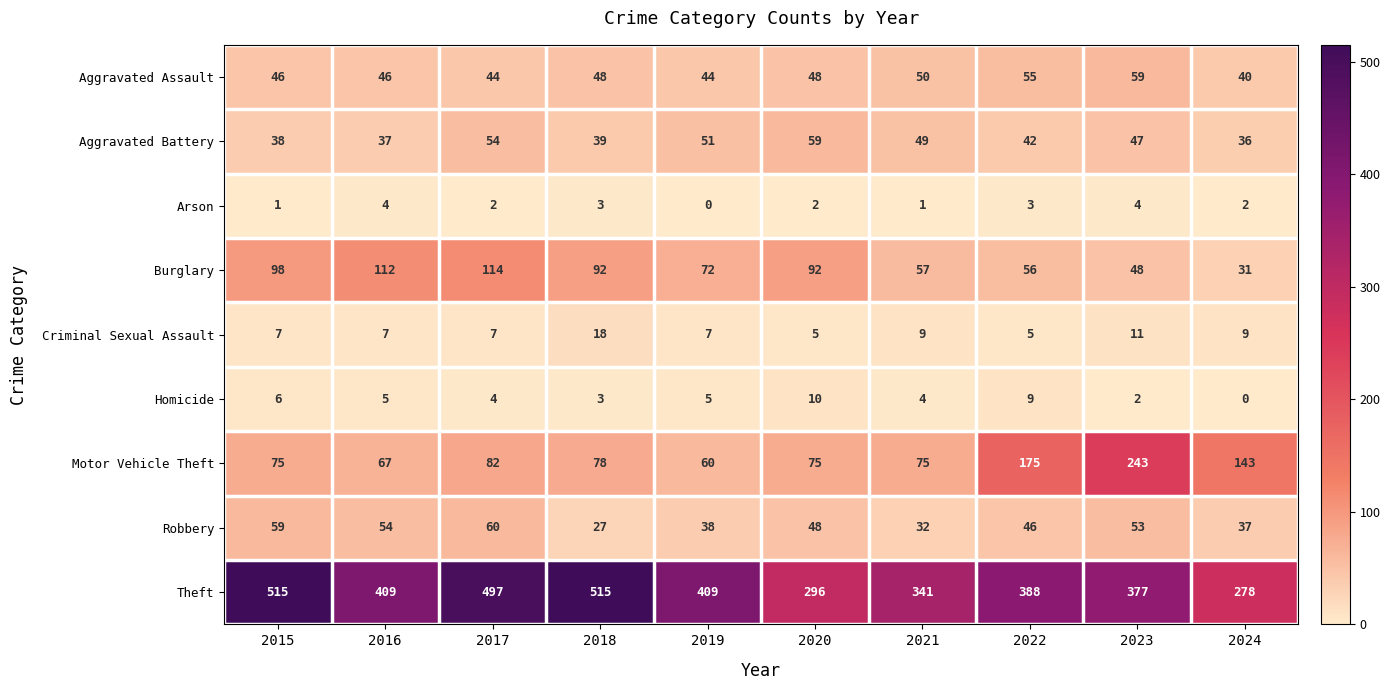

Which series has the largest total across all categories?

Theft